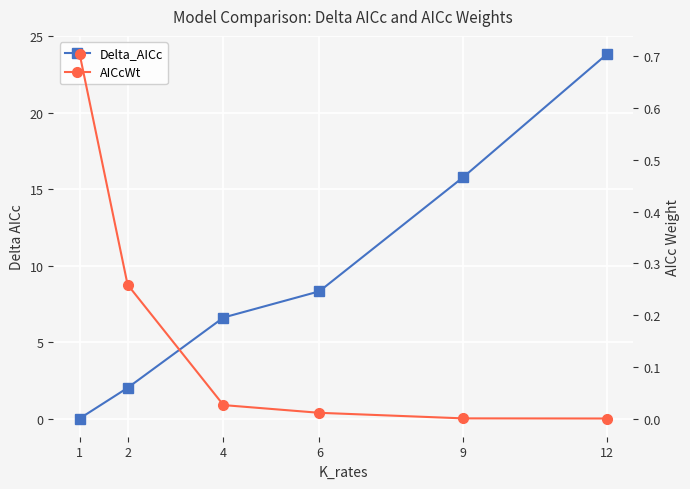

What is the maximum value for AICcWt?

0.7